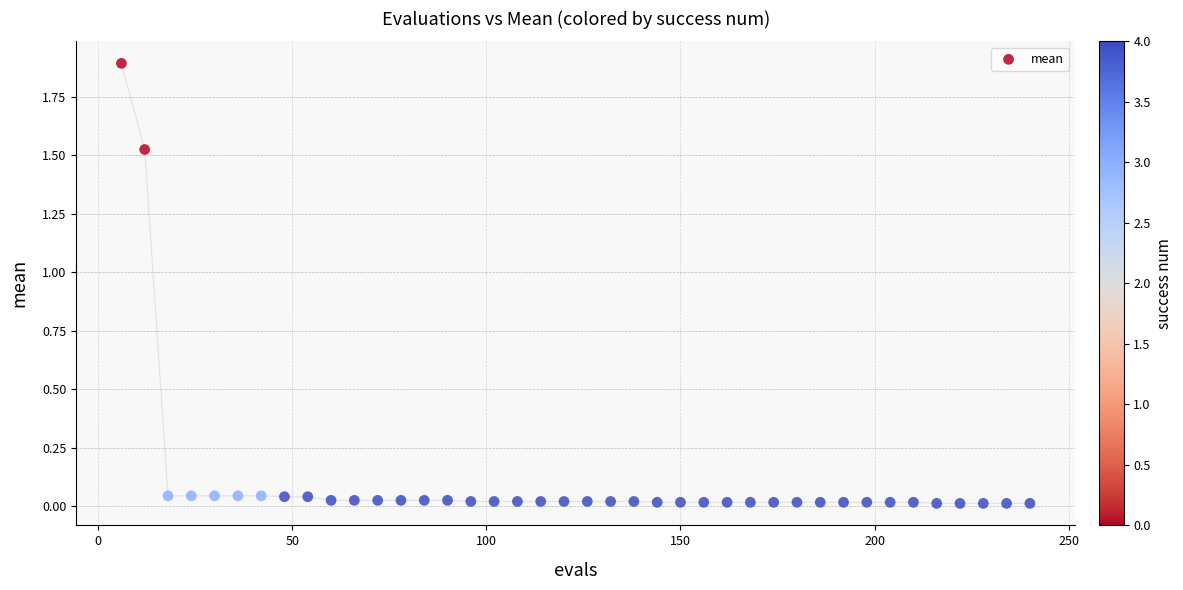

What is the range of X values (max minus min)?

234.0